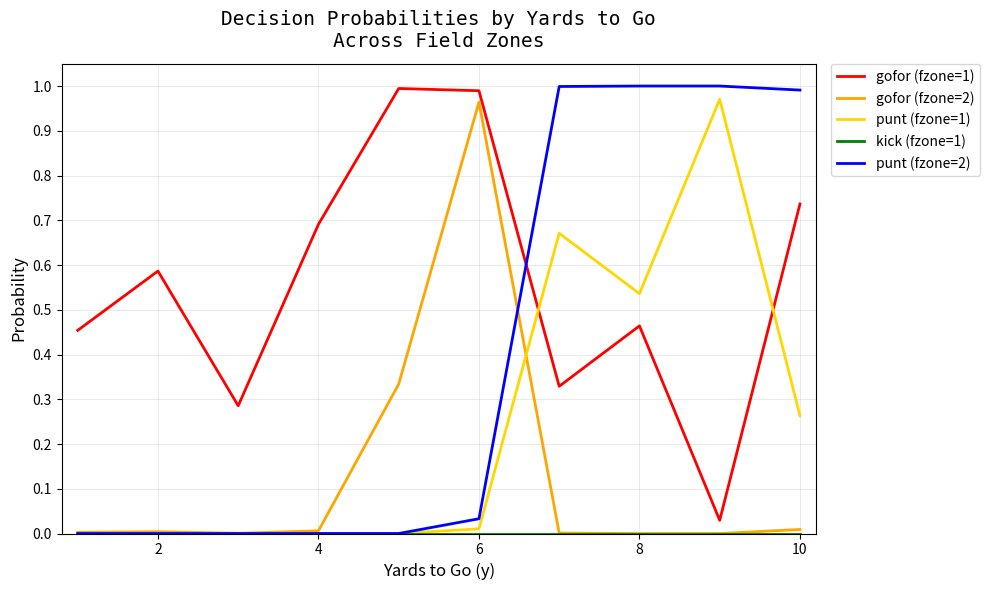

True or false: gofor (fzone=2) and gofor (fzone=1) intersect in this chart.

False